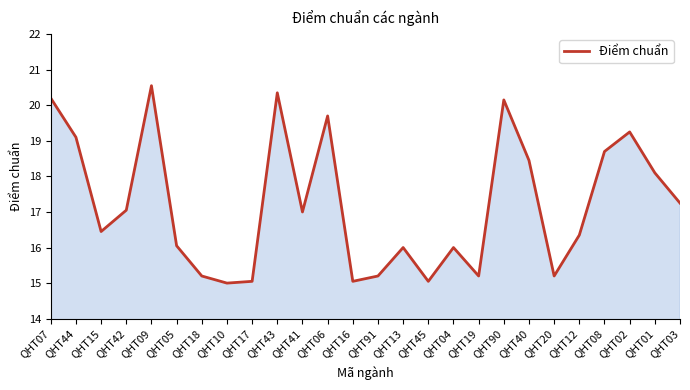

What position from the left is QHT12?

22